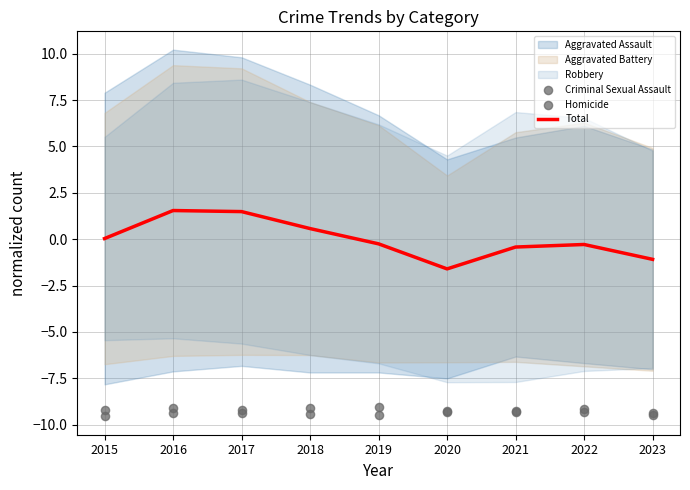

At how many categories does at least one series exceed -4?

9